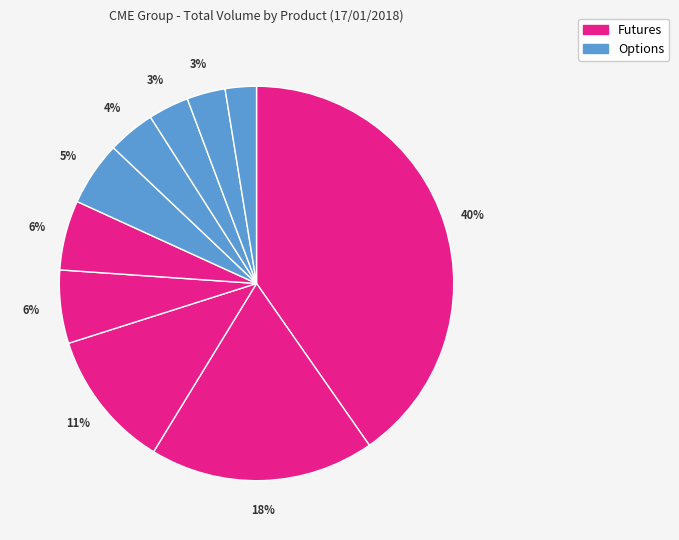

How many segments does this pie chart have?

10